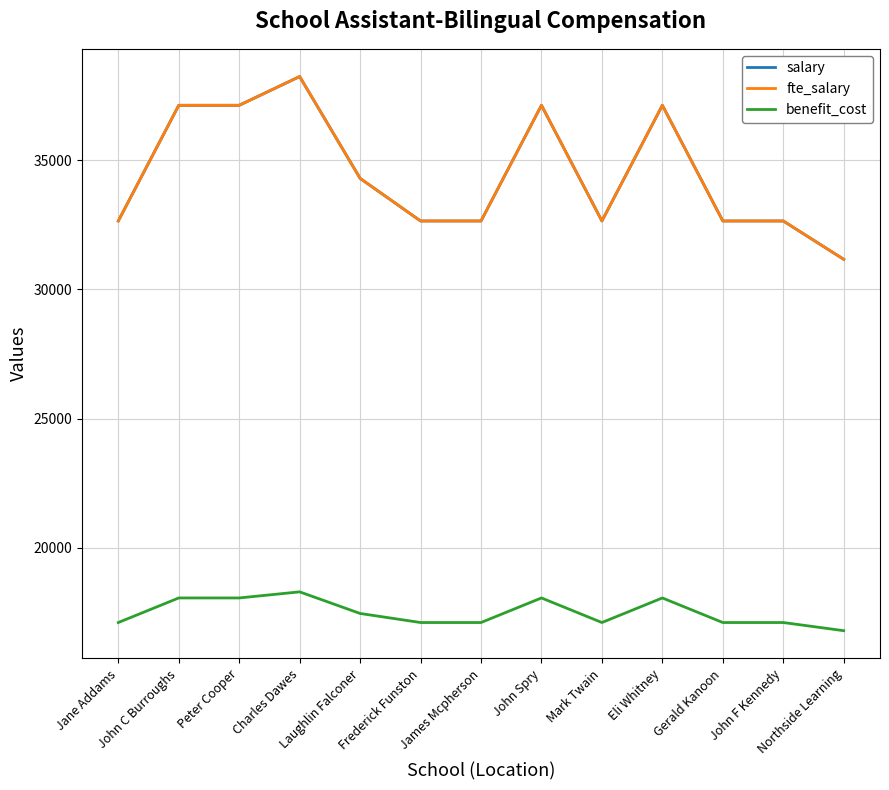

Is the value of salary at Eli Whitney greater than the value of fte_salary at James Mcpherson?

Yes